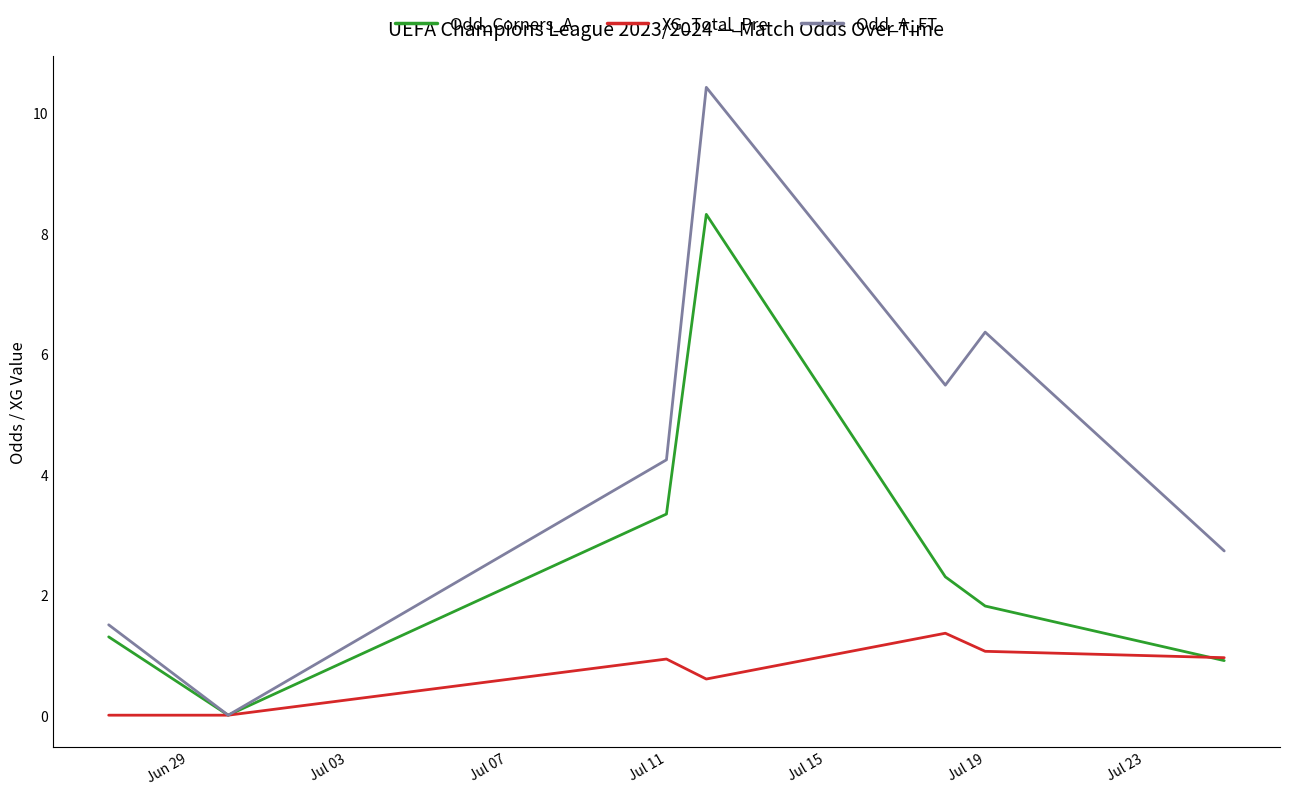

Rank the series by their average value, from highest to lowest.

Odd_A_FT, Odd_Corners_A, XG_Total_Pre